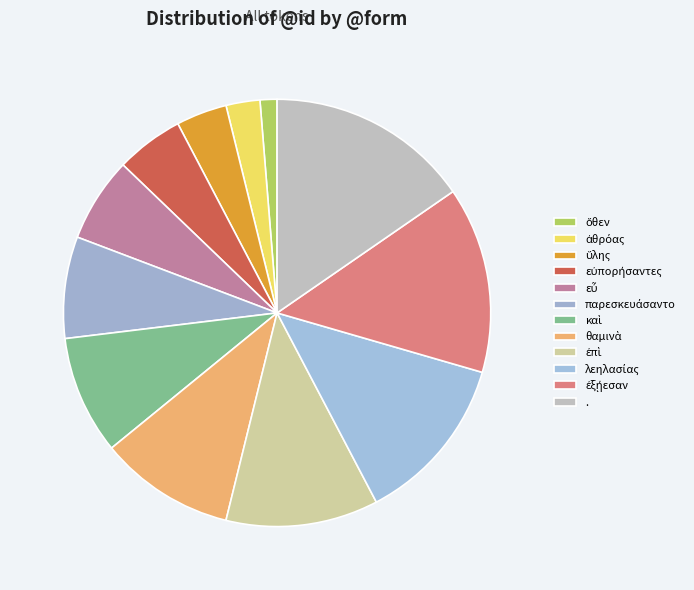

Count the number of slices in the pie.

12